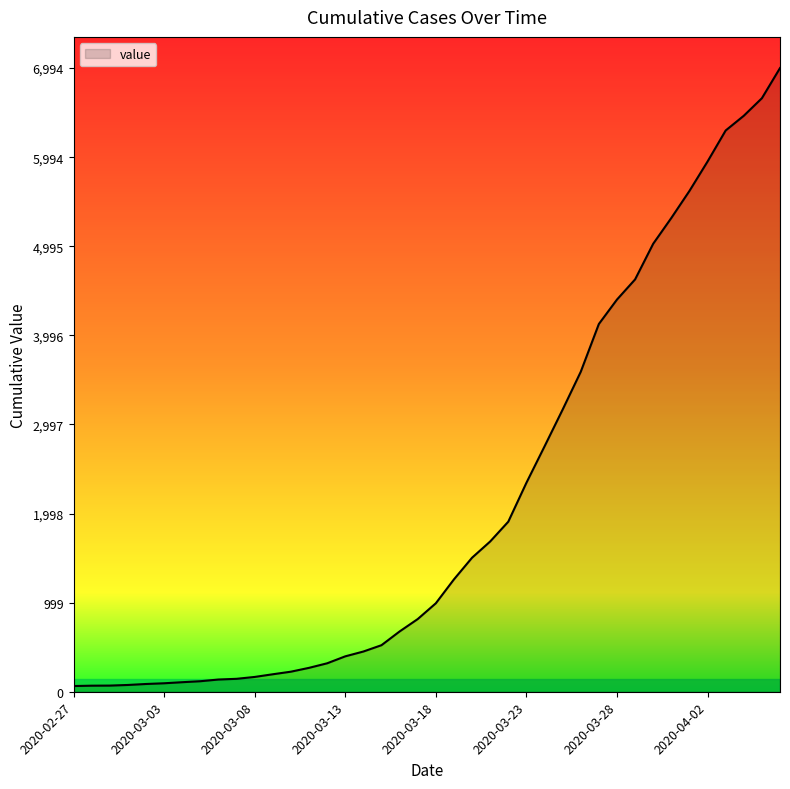

What is the maximum value shown in the chart?

6994